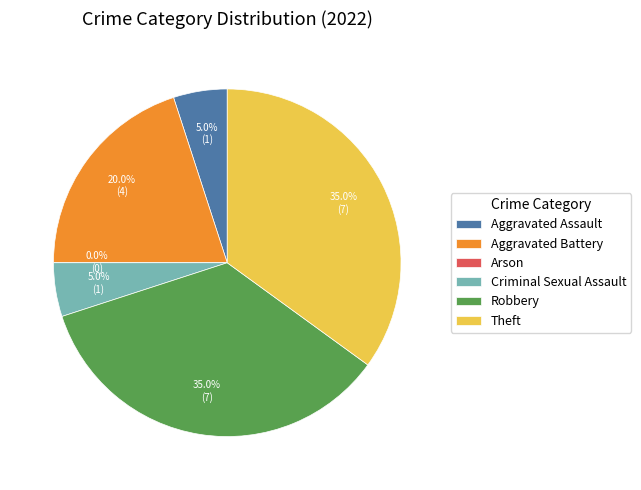

Rank the categories by value from highest to lowest.

Robbery, Theft, Aggravated Battery, Aggravated Assault, Criminal Sexual Assault, Arson